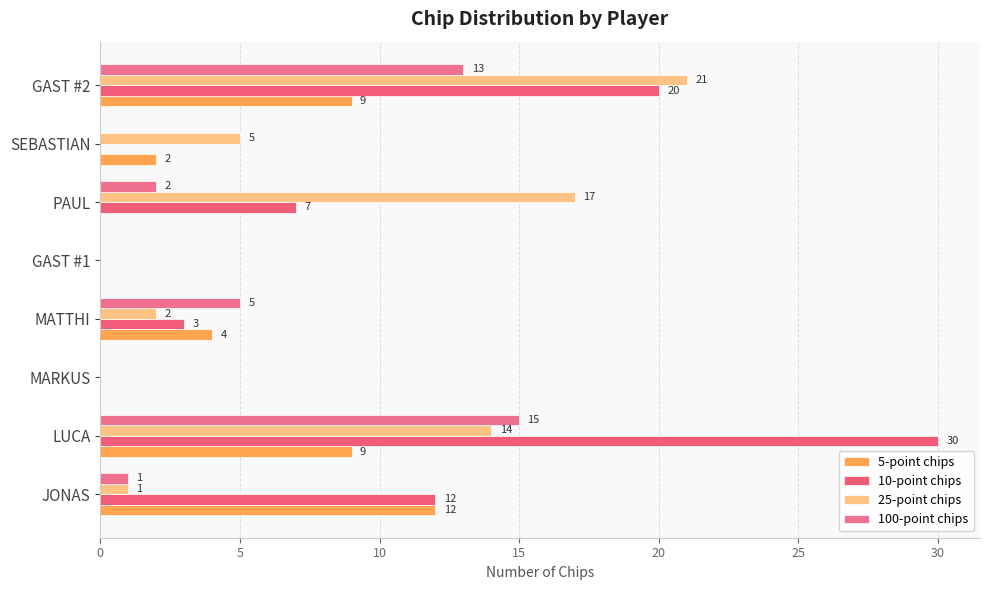

What is the greatest value displayed?

30